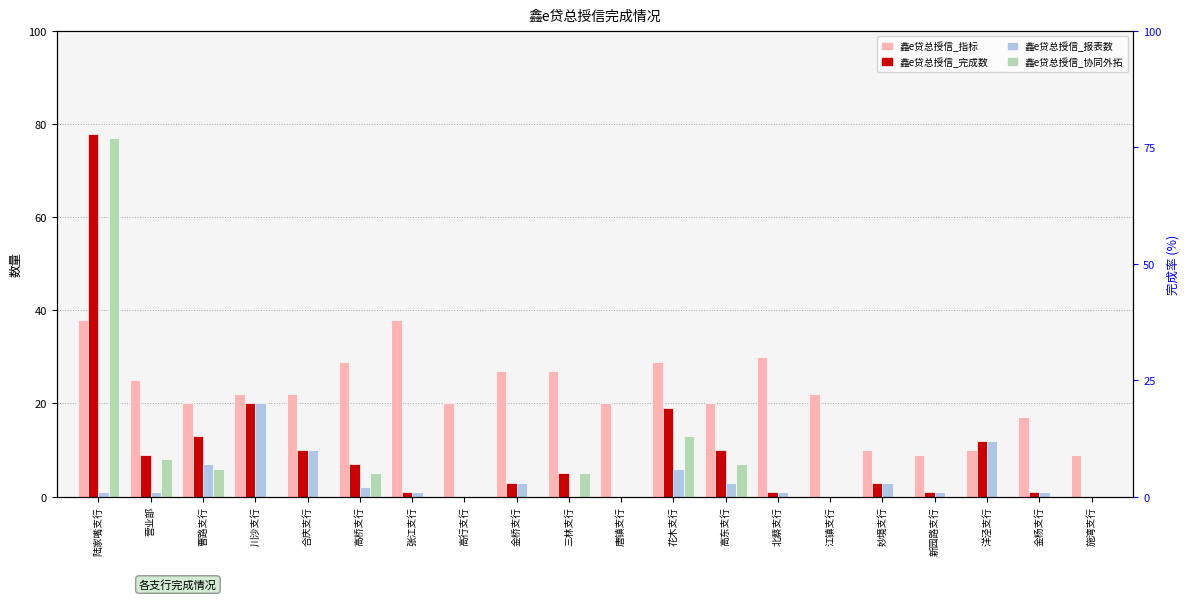

Reading right to left, what are all the values shown in this chart?

鑫e贷总授信_指标: 施湾支行=9	金杨支行=17	洋泾支行=10	新园路支行=9	妙境支行=10	江镇支行=22	北蔡支行=30	高东支行=20	花木支行=29	唐镇支行=20	三林支行=27	金桥支行=27	高行支行=20	张江支行=38	高桥支行=29	合庆支行=22	川沙支行=22	曹路支行=20	营业部=25	陆家嘴支行=38
鑫e贷总授信_完成数: 施湾支行=0	金杨支行=1	洋泾支行=12	新园路支行=1	妙境支行=3	江镇支行=0	北蔡支行=1	高东支行=10	花木支行=19	唐镇支行=0	三林支行=5	金桥支行=3	高行支行=0	张江支行=1	高桥支行=7	合庆支行=10	川沙支行=20	曹路支行=13	营业部=9	陆家嘴支行=78
鑫e贷总授信_报表数: 施湾支行=0	金杨支行=1	洋泾支行=12	新园路支行=1	妙境支行=3	江镇支行=0	北蔡支行=1	高东支行=3	花木支行=6	唐镇支行=0	三林支行=0	金桥支行=3	高行支行=0	张江支行=1	高桥支行=2	合庆支行=10	川沙支行=20	曹路支行=7	营业部=1	陆家嘴支行=1
鑫e贷总授信_协同外拓: 施湾支行=0	金杨支行=0	洋泾支行=0	新园路支行=0	妙境支行=0	江镇支行=0	北蔡支行=0	高东支行=7	花木支行=13	唐镇支行=0	三林支行=5	金桥支行=0	高行支行=0	张江支行=0	高桥支行=5	合庆支行=0	川沙支行=0	曹路支行=6	营业部=8	陆家嘴支行=77